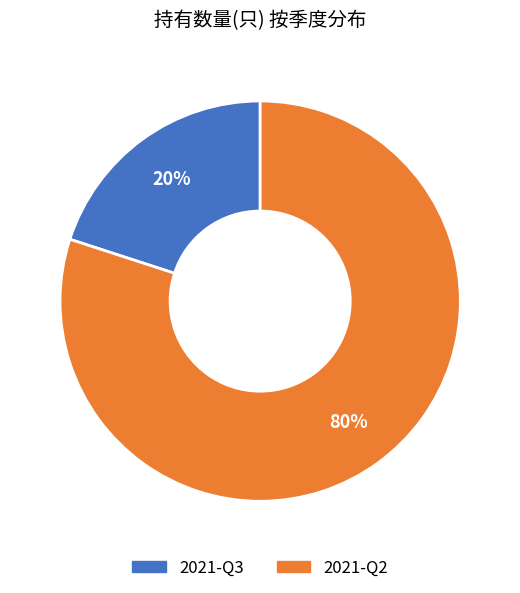

To the nearest percent, what is the average slice percentage?

50%